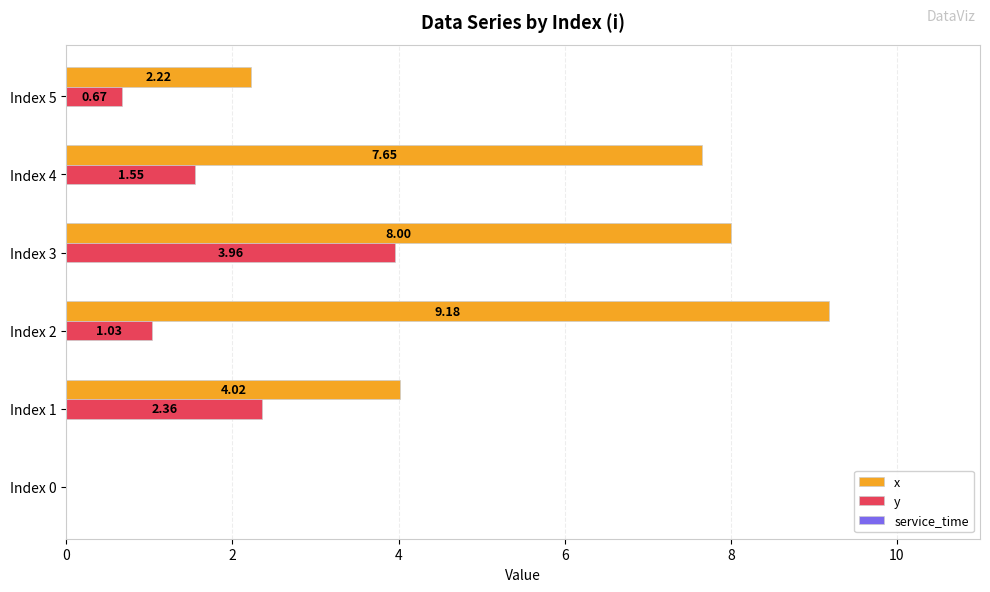

Which series changed the most between Index 2 and Index 4?

x